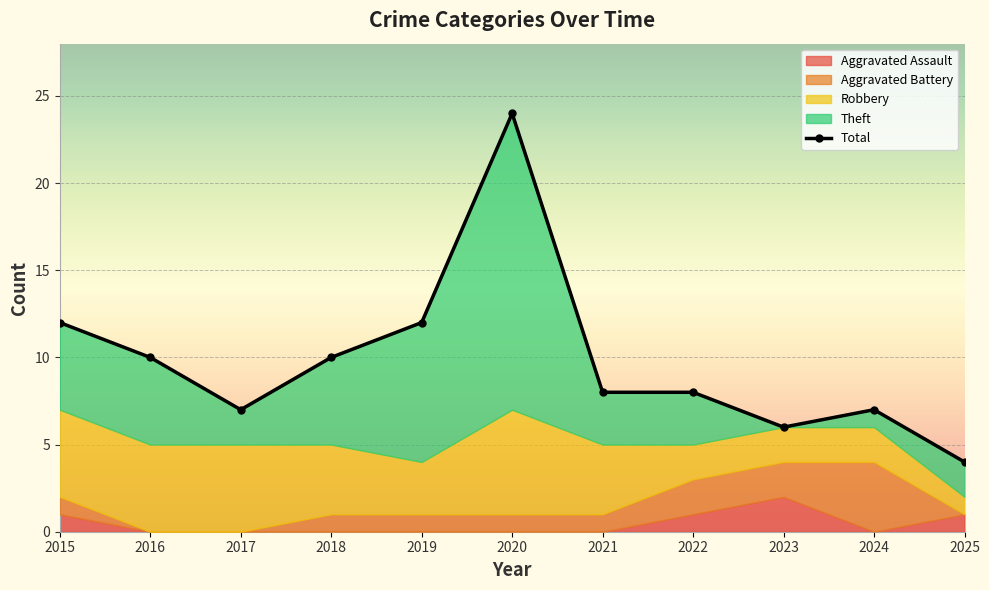

The value of Theft at 2021 is 3. True or false?

True